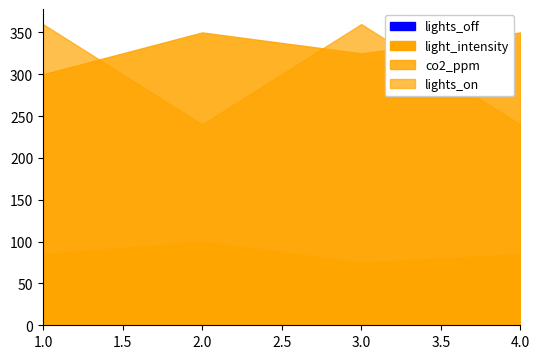

What is the spread (max minus min) of values at 3.0?

360